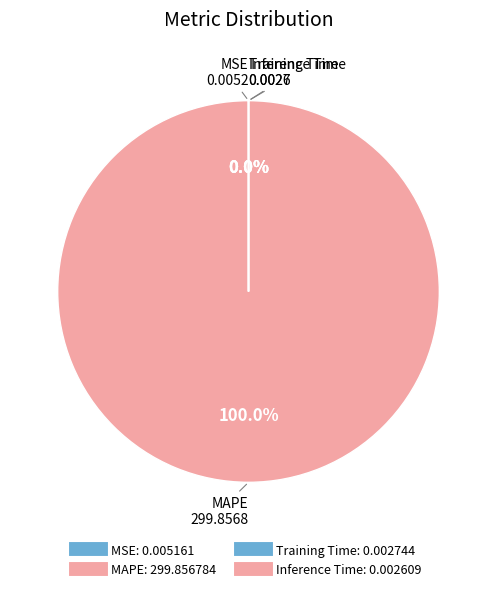

Which slice represents more than half of the pie?

MAPE